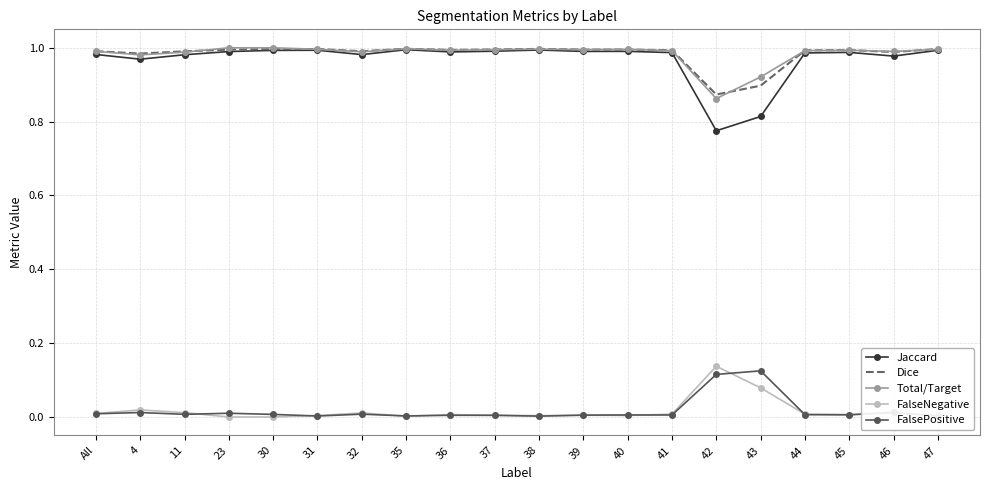

How many interior local valleys does the Jaccard series have?

6